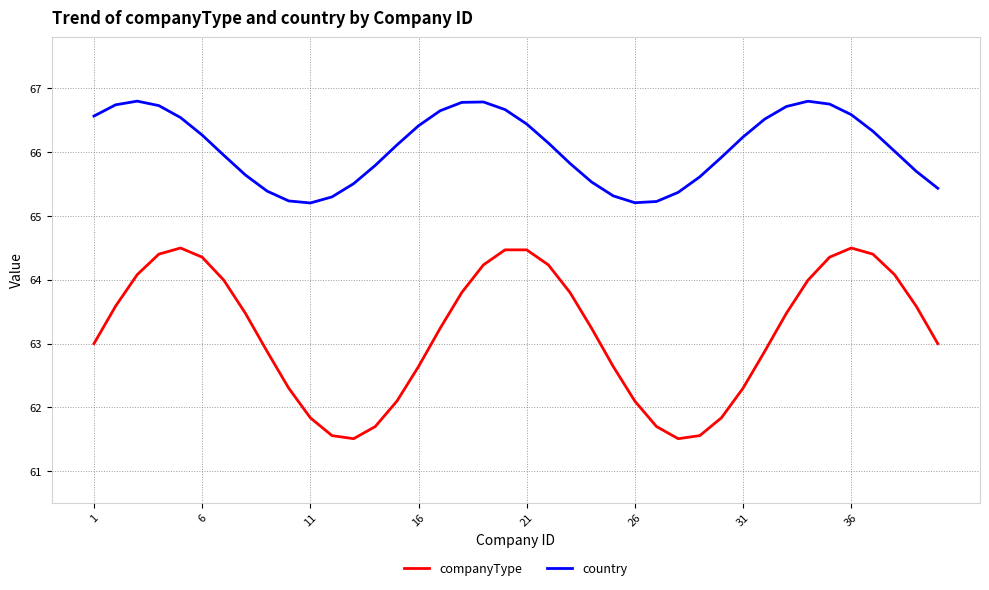

How many lines are shown in the chart?

2